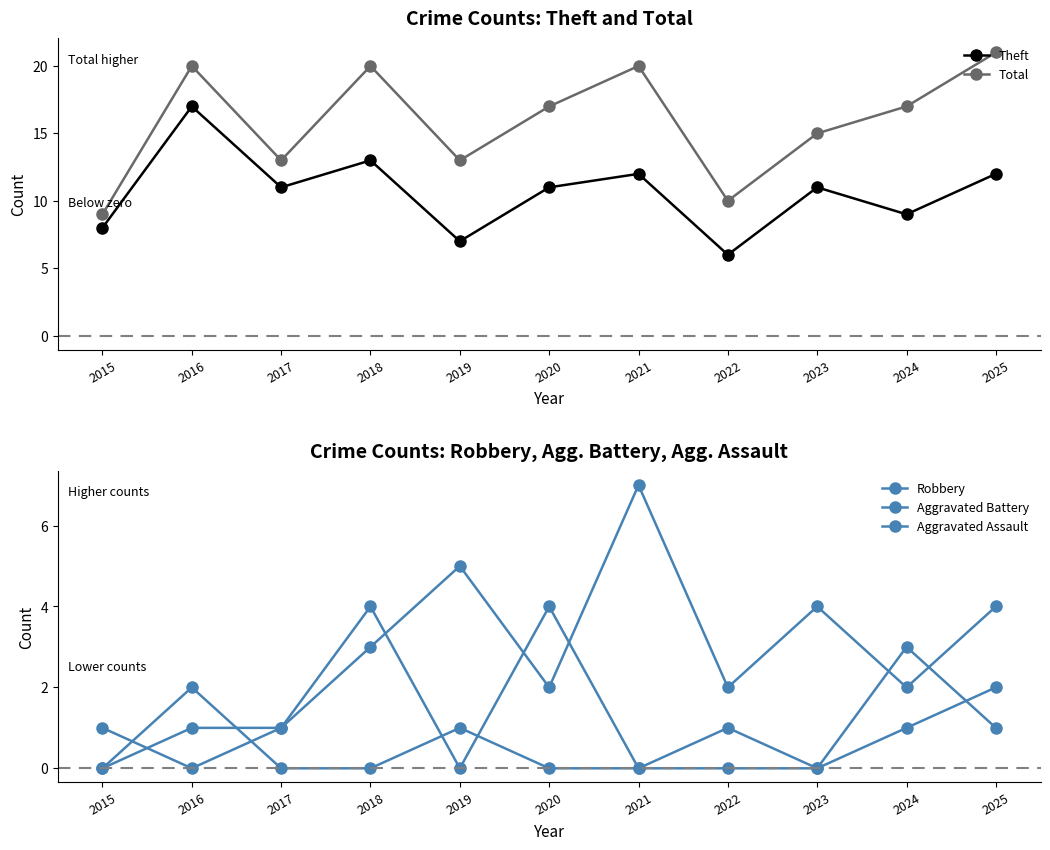

Reading right to left, extract all data points from this chart.

Theft: 2025=12	2024=9	2023=11	2022=6	2021=12	2020=11	2019=7	2018=13	2017=11	2016=17	2015=8
Total: 2025=21	2024=17	2023=15	2022=10	2021=20	2020=17	2019=13	2018=20	2017=13	2016=20	2015=9
Robbery: 2025=4	2024=2	2023=4	2022=2	2021=7	2020=2	2019=5	2018=3	2017=1	2016=0	2015=1
Aggravated Battery: 2025=1	2024=3	2023=0	2022=1	2021=0	2020=4	2019=0	2018=4	2017=1	2016=1	2015=0
Aggravated Assault: 2025=2	2024=1	2023=0	2022=0	2021=0	2020=0	2019=1	2018=0	2017=0	2016=2	2015=0